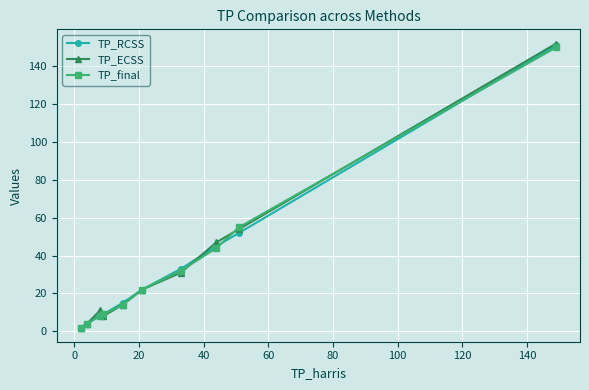

True or false: TP_final has more than 1 points higher than both neighbors.

False